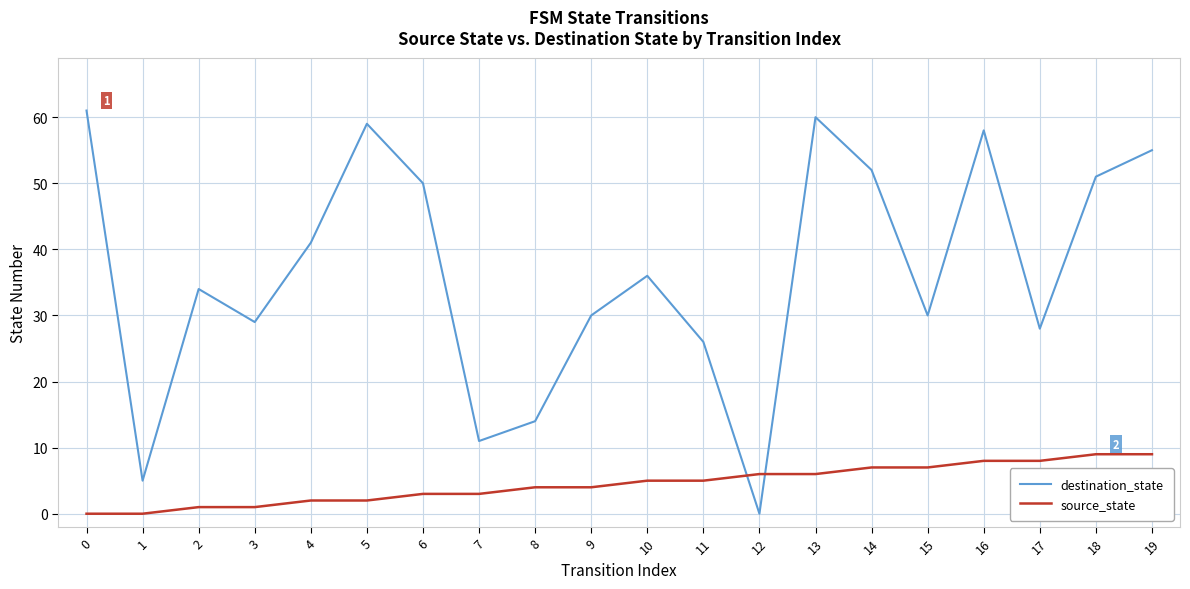

Which category has the lowest value in the destination_state series?

12